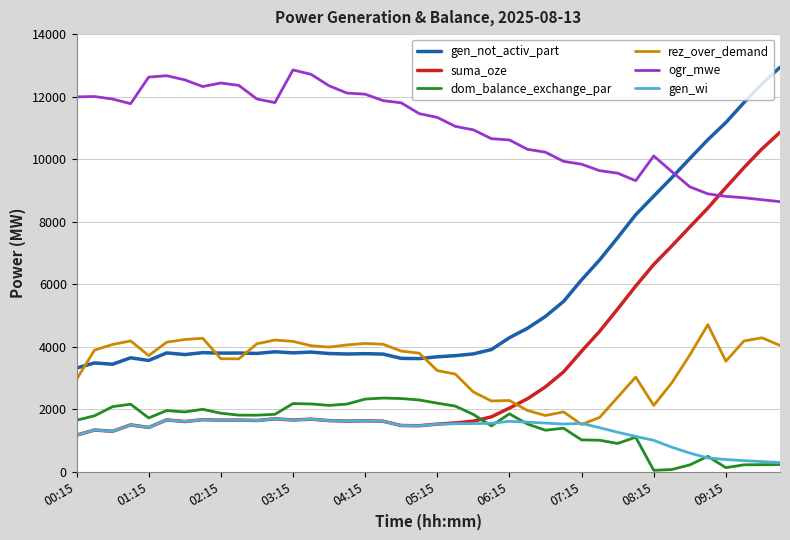

Is this an area chart (filled region under the line)?

No